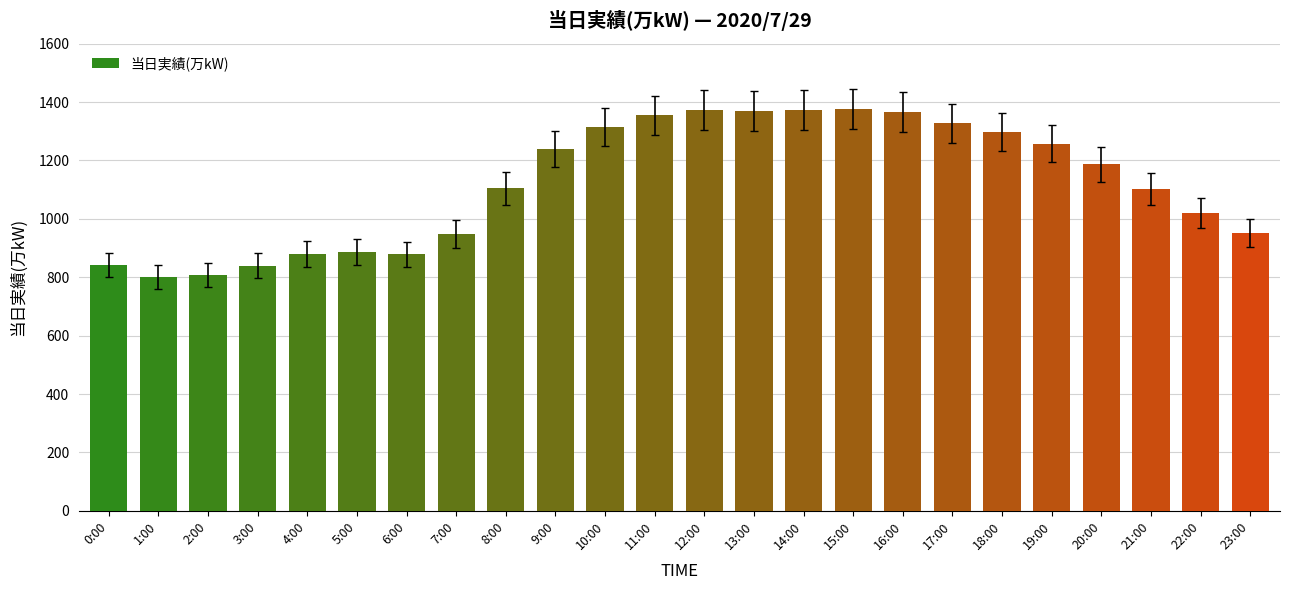

Are the bars grouped side by side (vs. stacked)?

No